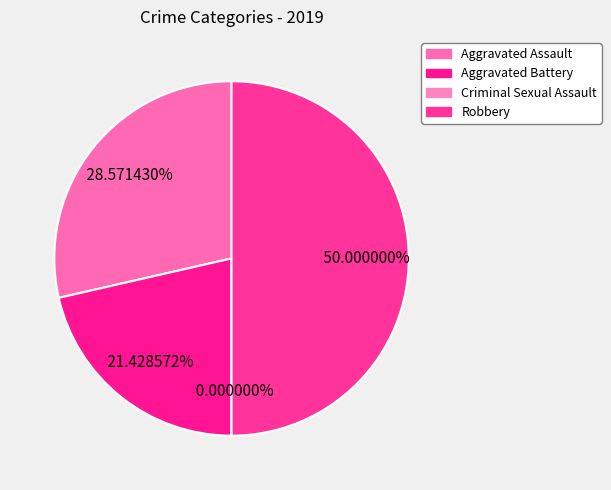

True or false: Aggravated Battery accounts for 21% of the total.

True